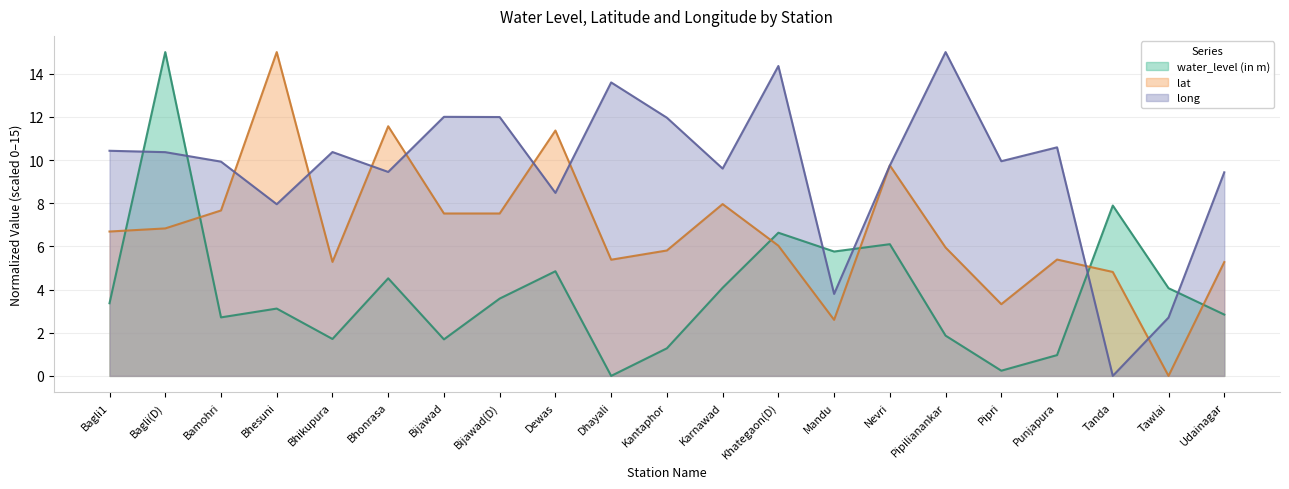

How many values in the water_level (in m) series are below 3?

9